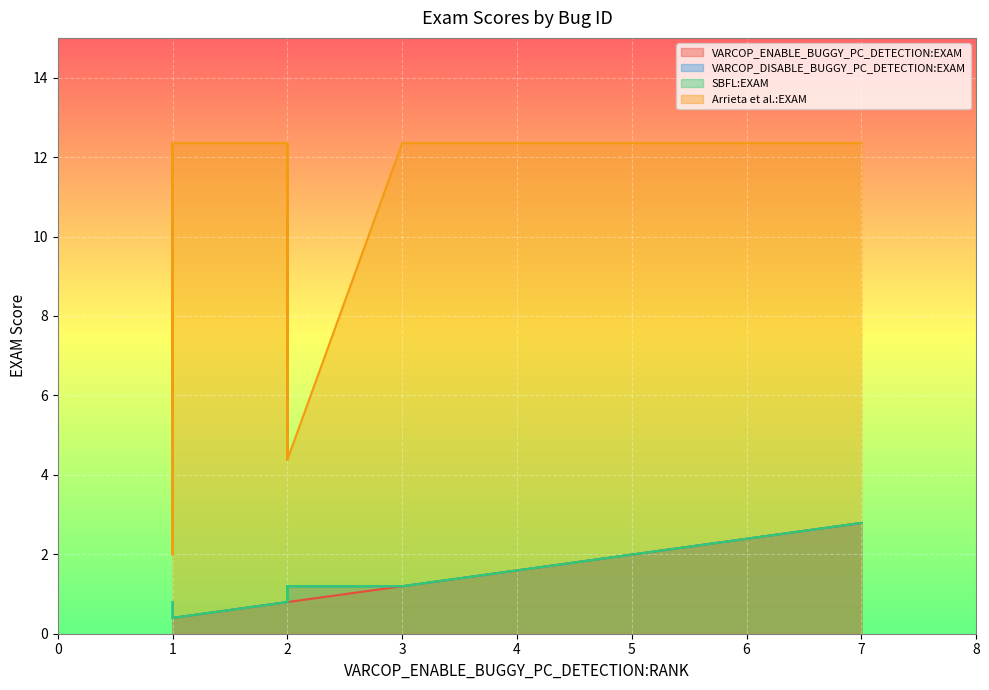

True or false: Arrieta et al.:EXAM and SBFL:EXAM cross at least once.

False